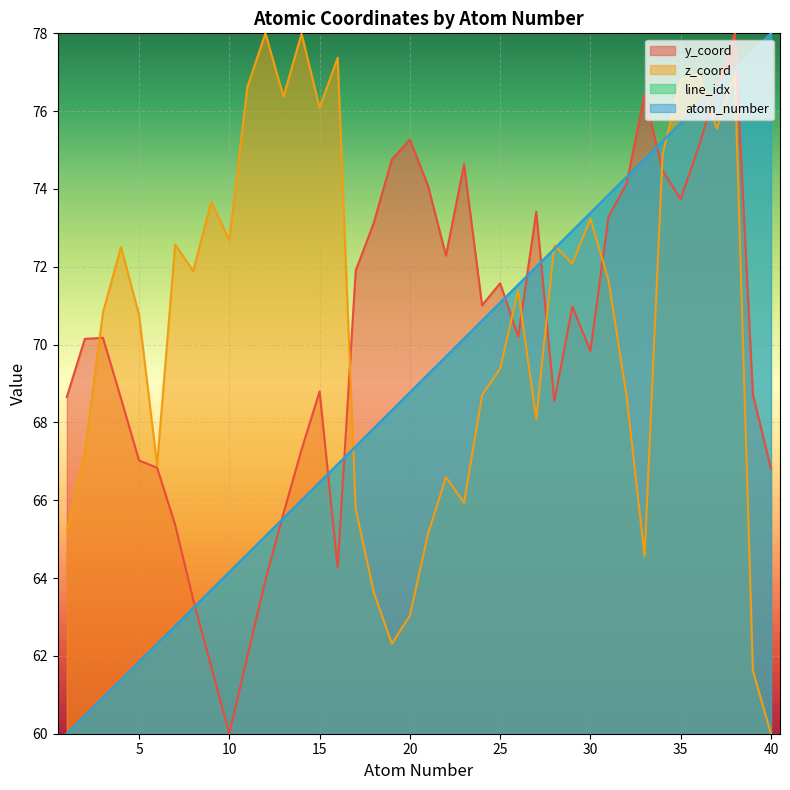

True or false: z_coord has more than 2 interior local peaks.

True